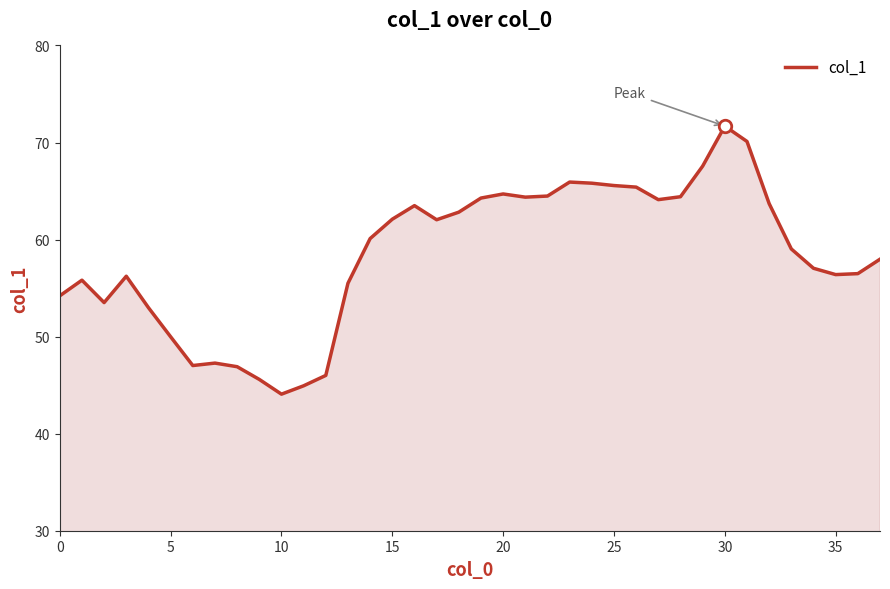

What is the difference between the maximum and minimum values?

27.6